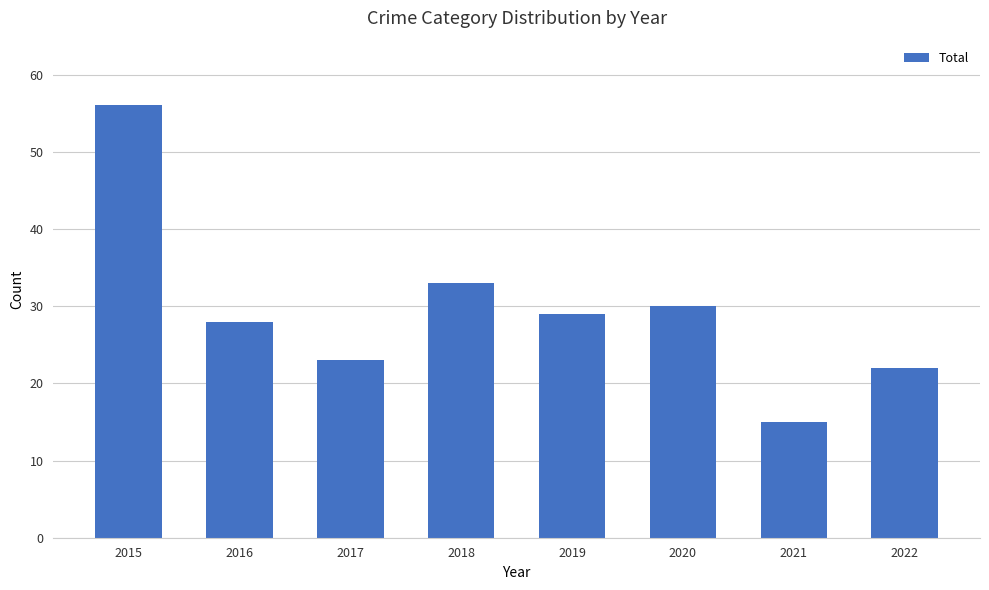

How many distinct data groups are displayed?

1